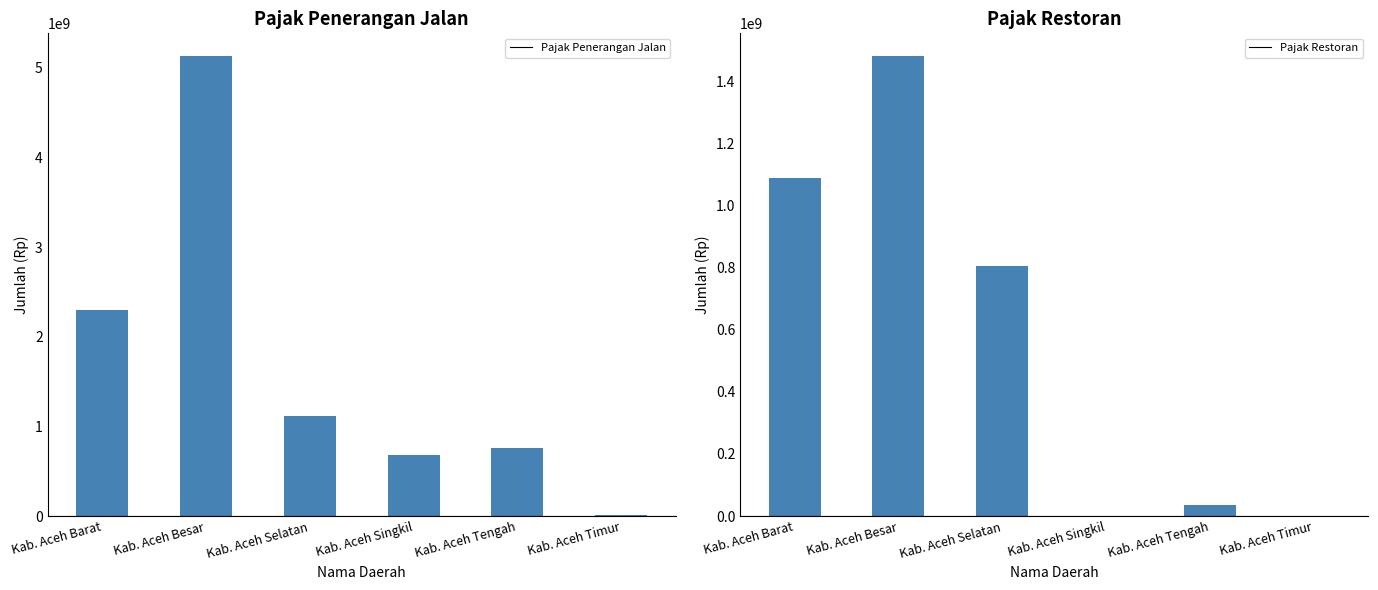

Reading left to right, what are all the values shown in this chart?

Pajak Penerangan Jalan: Kab. Aceh Barat=2301776918.9	Kab. Aceh Besar=5128721352.0	Kab. Aceh Selatan=1121265508.0	Kab. Aceh Singkil=680011584.0	Kab. Aceh Tengah=759066775.0	Kab. Aceh Timur=8517500.0
Pajak Restoran: Kab. Aceh Barat=1088475609.0	Kab. Aceh Besar=1480076812.0	Kab. Aceh Selatan=804006722.0	Kab. Aceh Singkil=1455700.0	Kab. Aceh Tengah=34261000.0	Kab. Aceh Timur=0.0